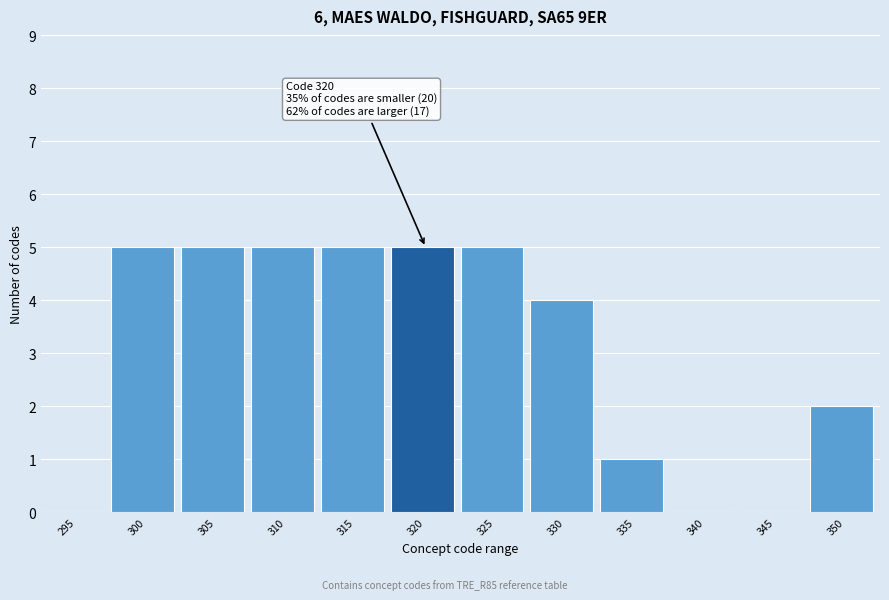

What is the sum of the values at 350 and 325?

7